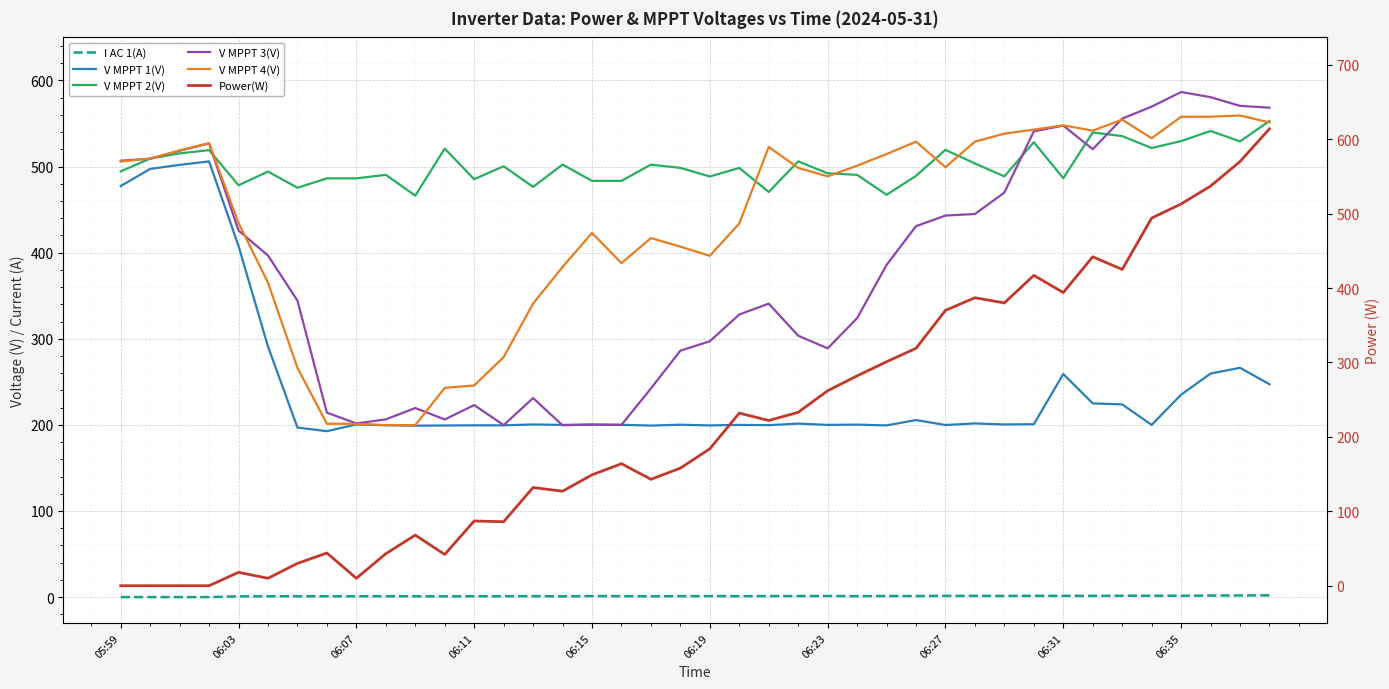

The value of Power(W) at 34 is 425.0. True or false?

True